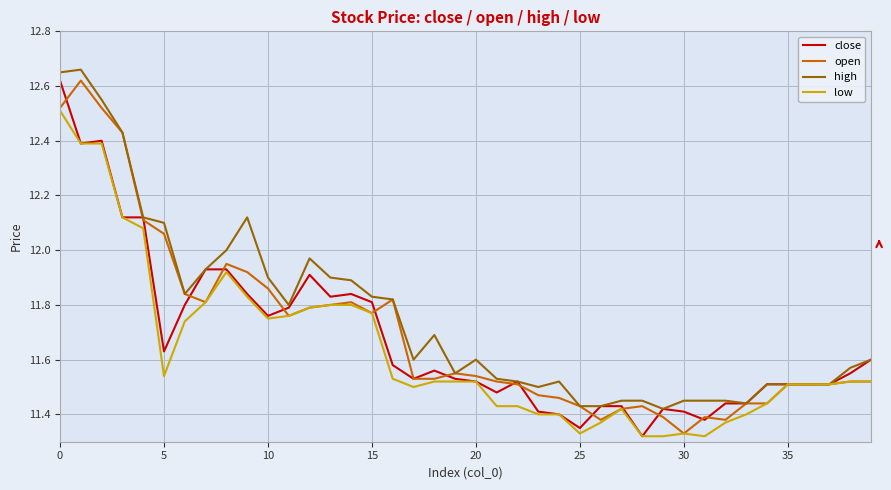

What are all the series names shown in the legend?

close, open, high, low